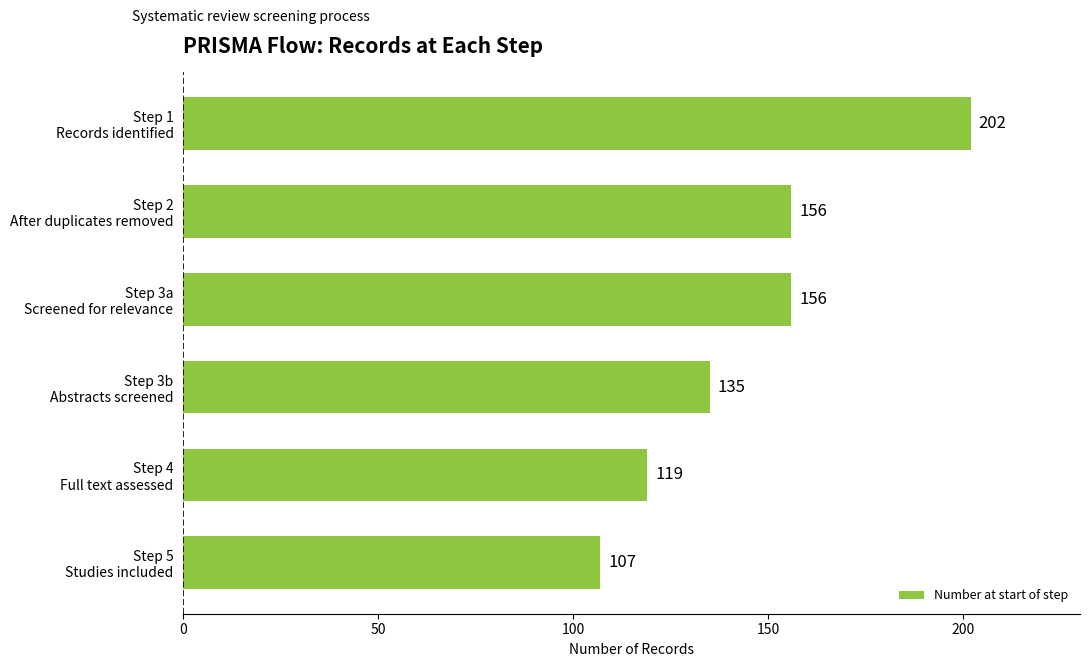

How many values are between 119 and 156?

4